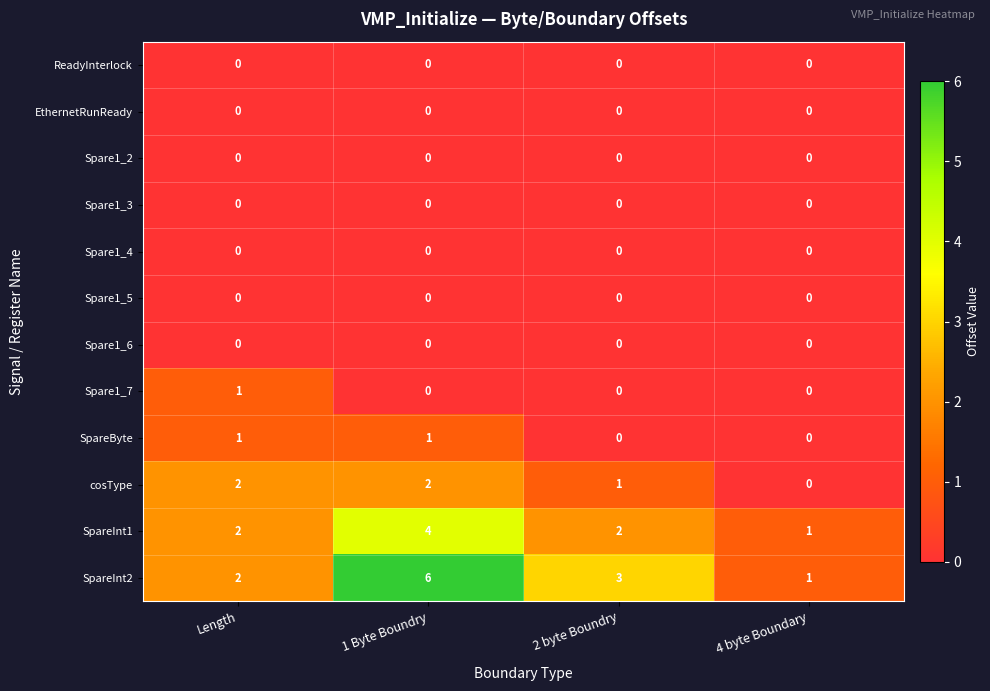

What is the maximum value shown in the chart?

6